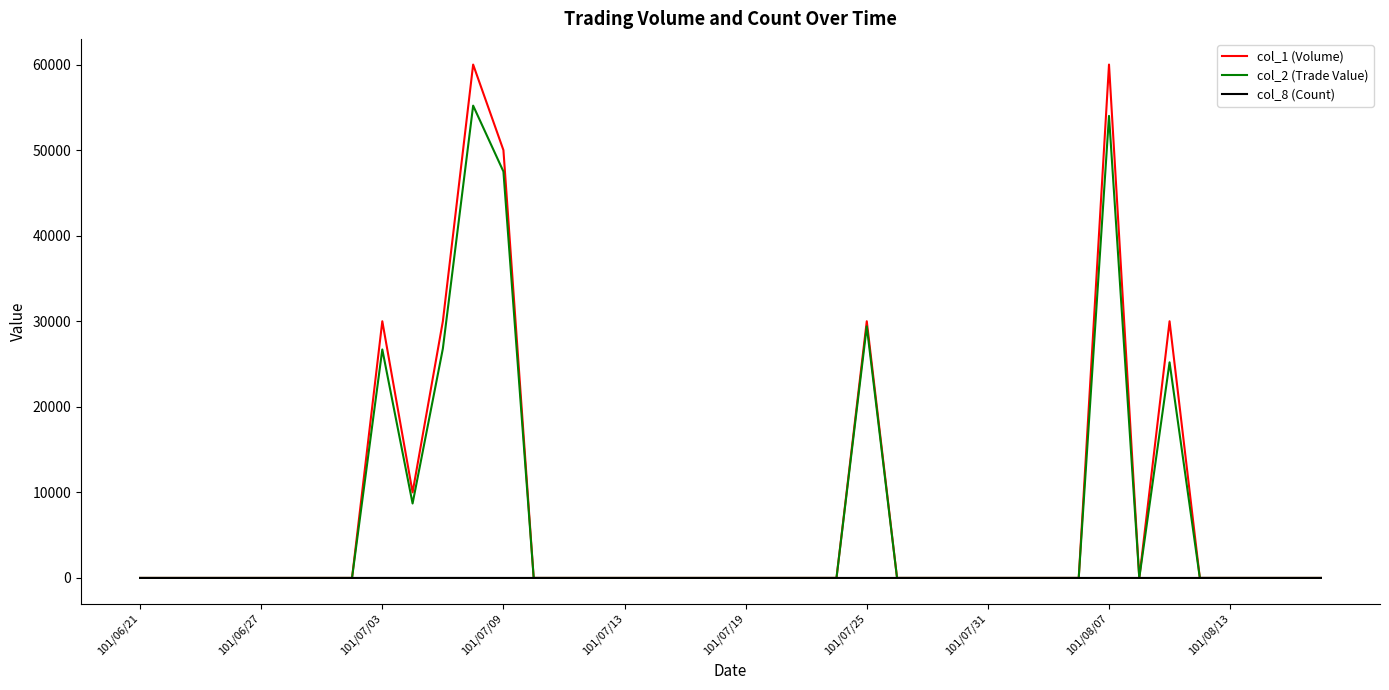

What are all the series names shown in the legend?

col_1 (Volume), col_2 (Trade Value), col_8 (Count)